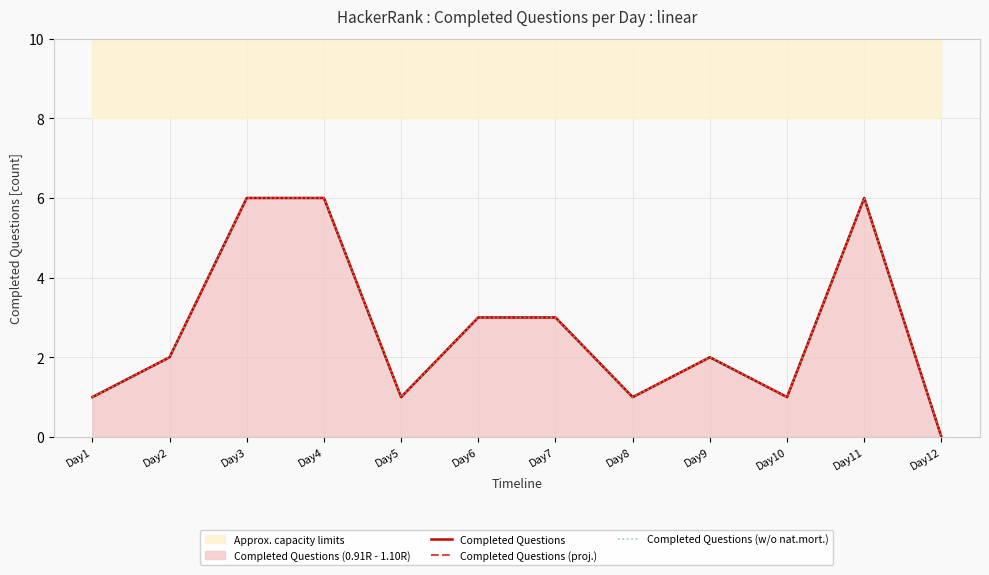

How many interior local valleys does the Completed Questions (w/o nat.mort.) series have?

3